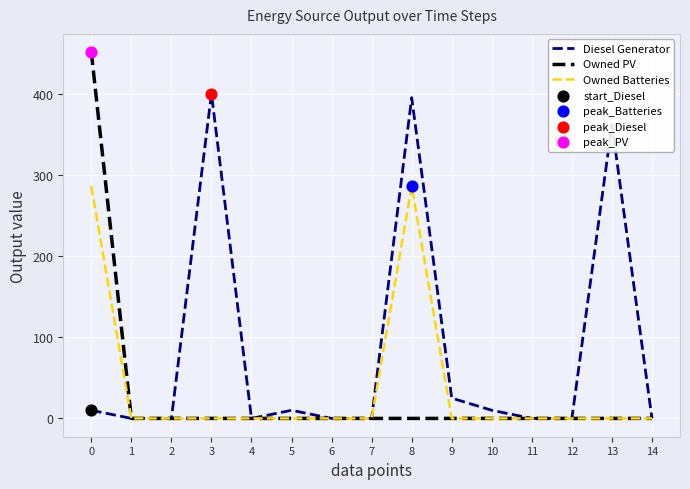

Which series has the largest total across all categories?

Diesel Generator